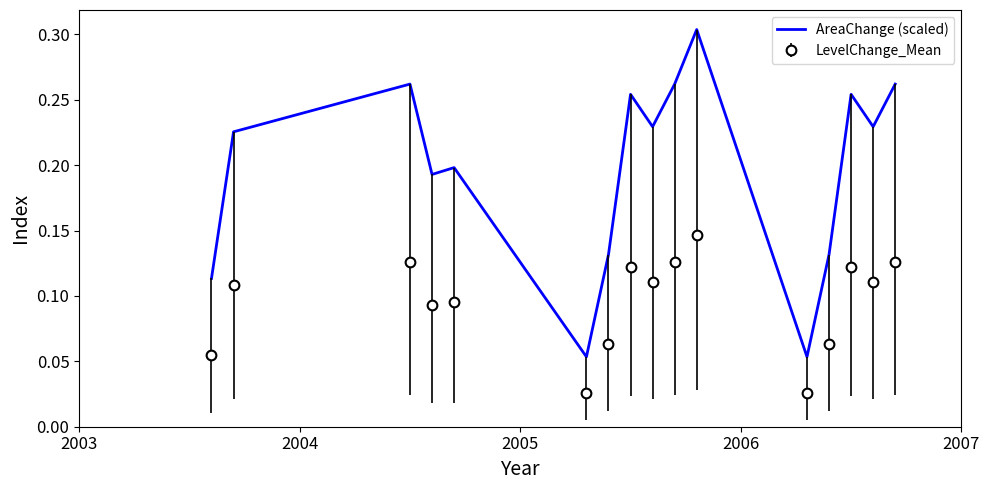

Which series has the largest range (max minus min)?

AreaChange (scaled)